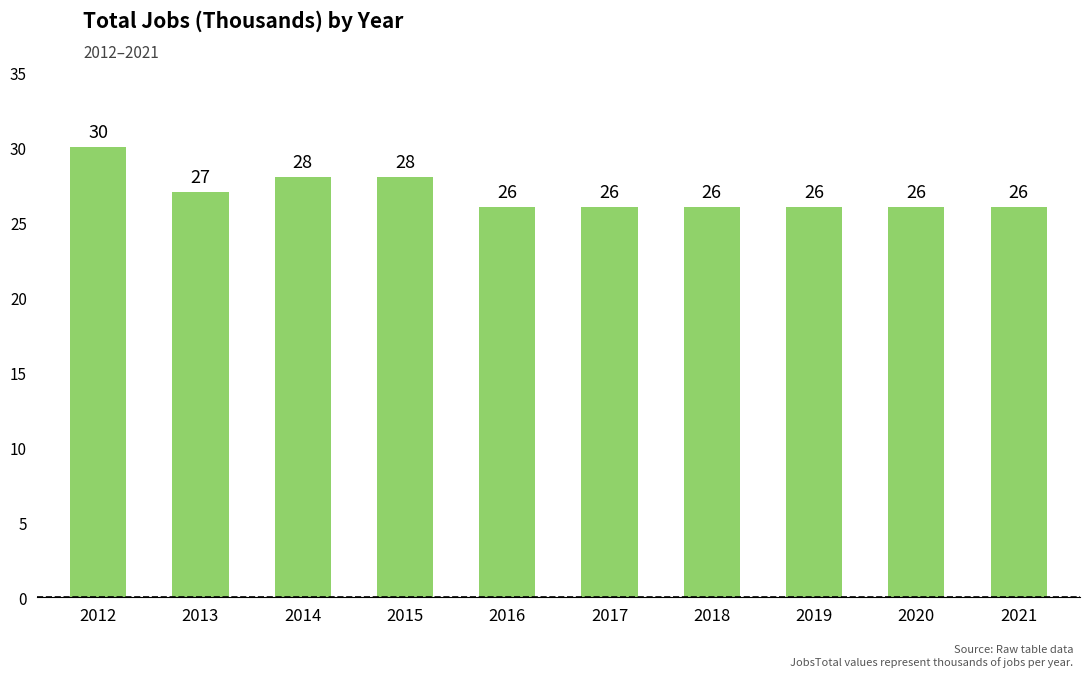

Reading left to right, what are all the values shown in this chart?

2012=30	2013=27	2014=28	2015=28	2016=26	2017=26	2018=26	2019=26	2020=26	2021=26